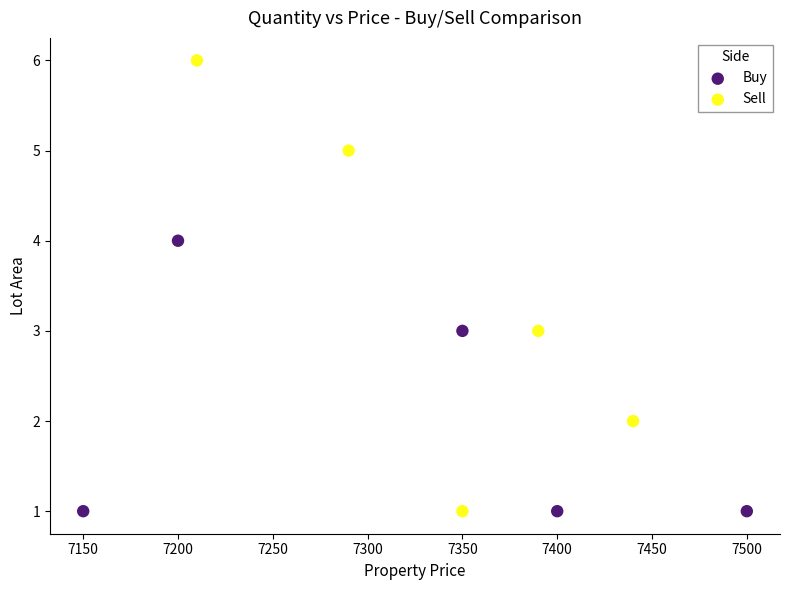

Which series reaches the maximum Y coordinate?

Sell